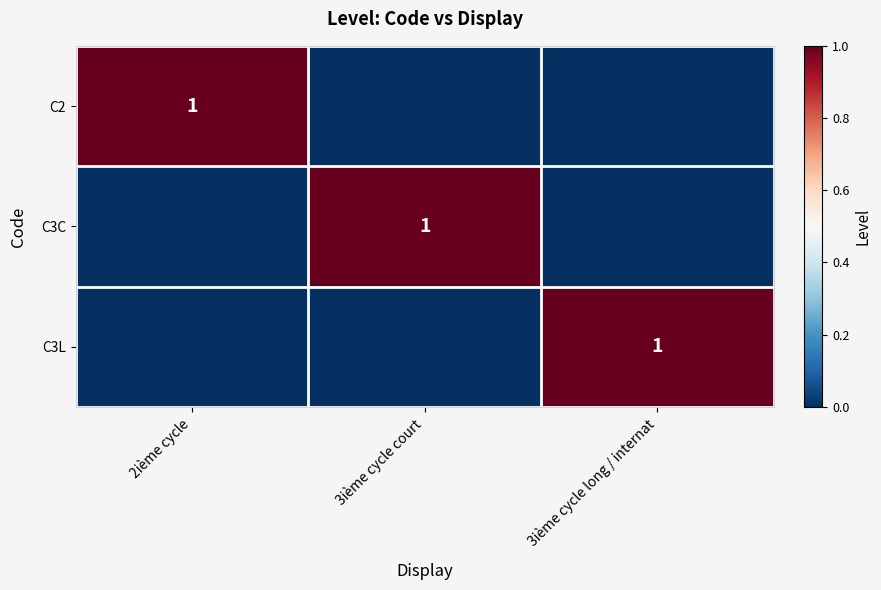

The C3C series shows 2 at 3ième cycle court. True or false?

False